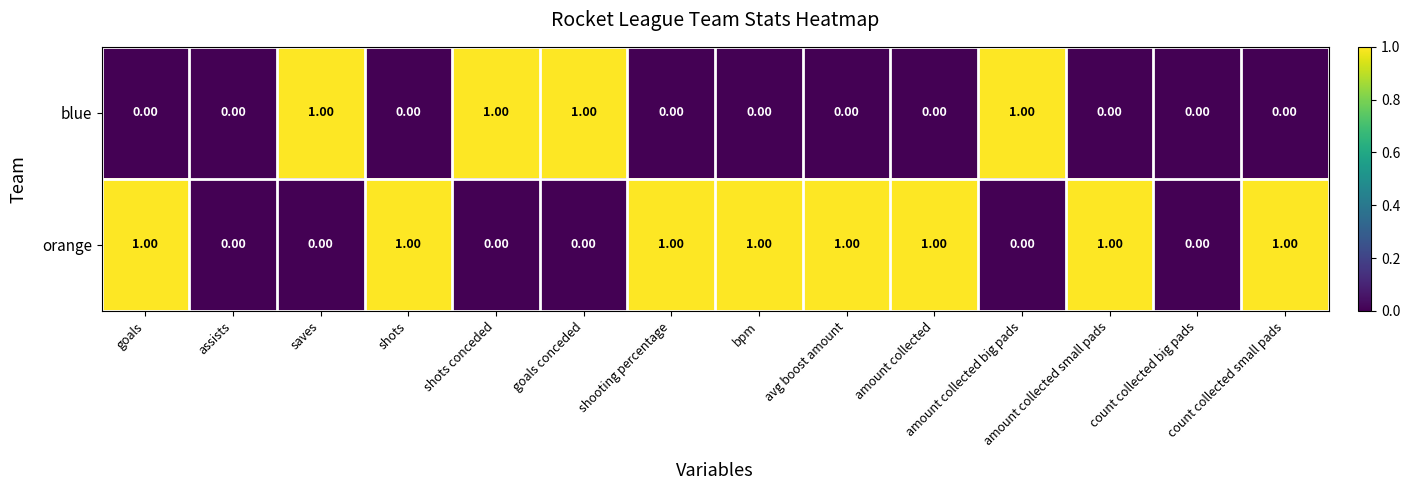

Rank the series by their average value, from lowest to highest.

blue, orange